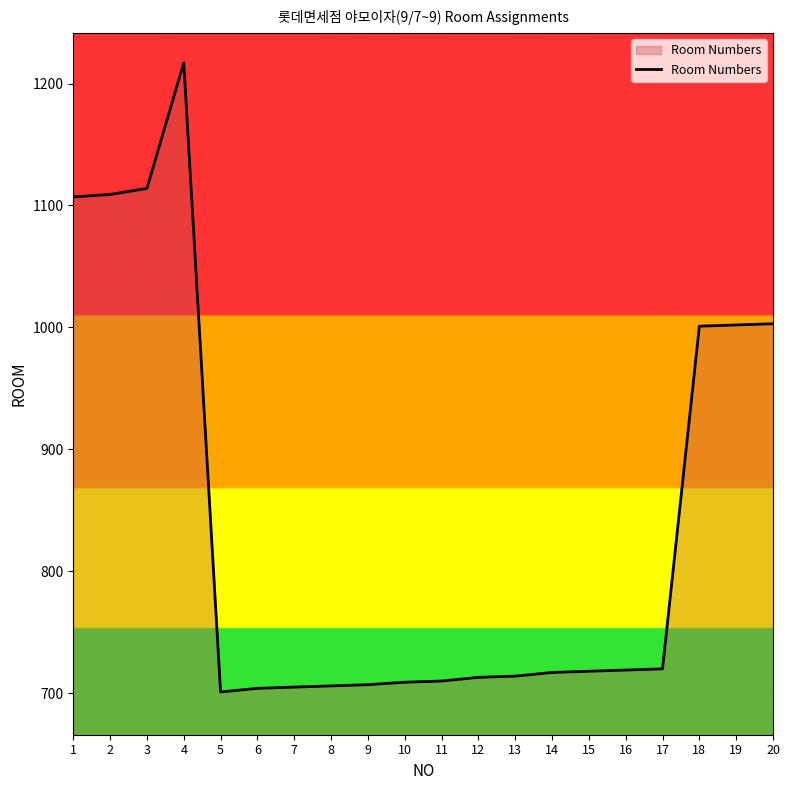

Does the chart display data point markers on the line(s)?

No